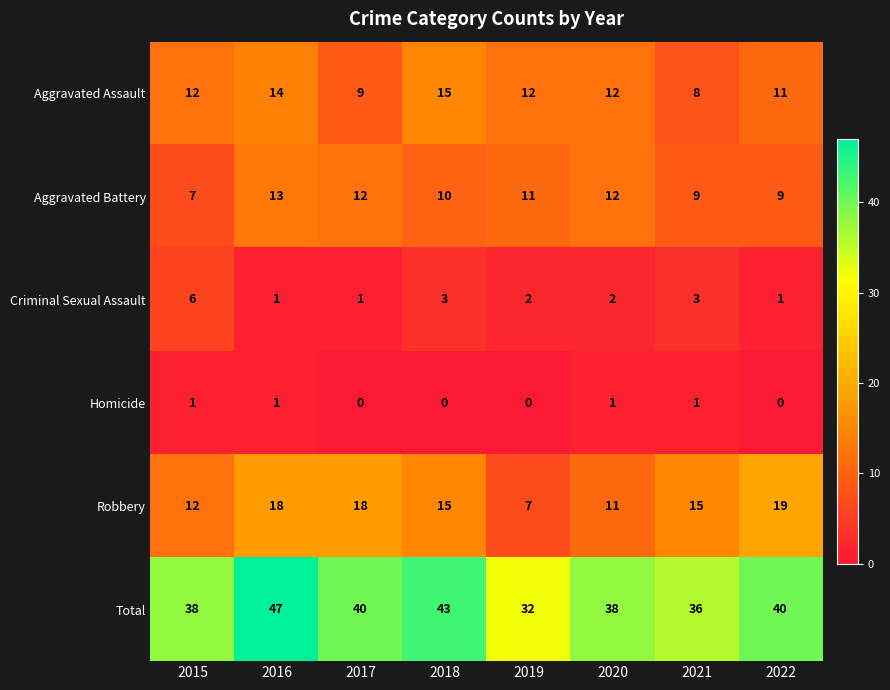

How many series are shown in this chart?

6